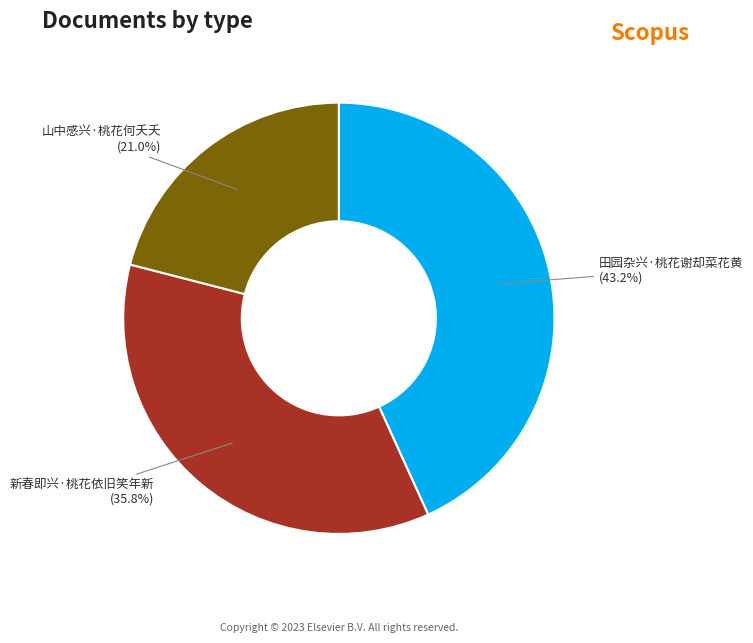

Approximately how many times larger is the value at 山中感兴·桃花何夭夭 compared to 田园杂兴·桃花谢却菜花黄?

0.5